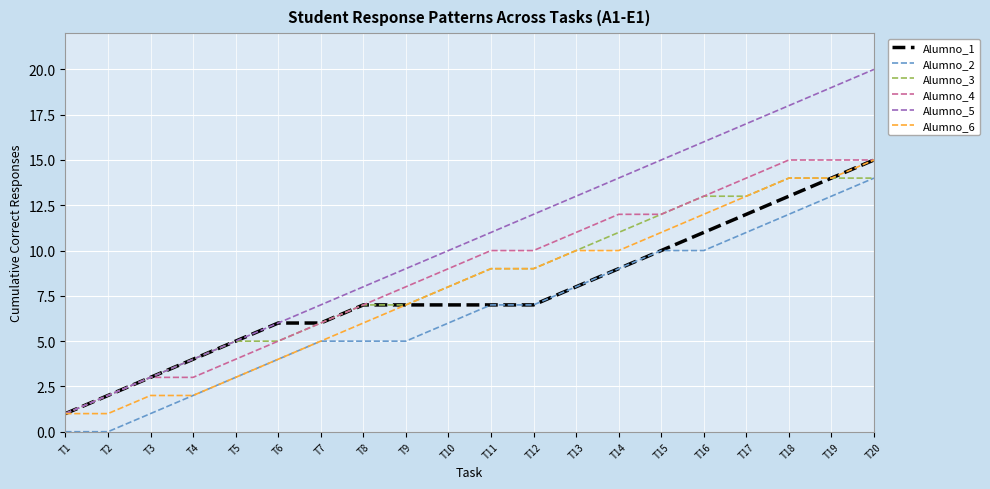

What is the difference between the maximum and minimum values in the Alumno_2 series?

14